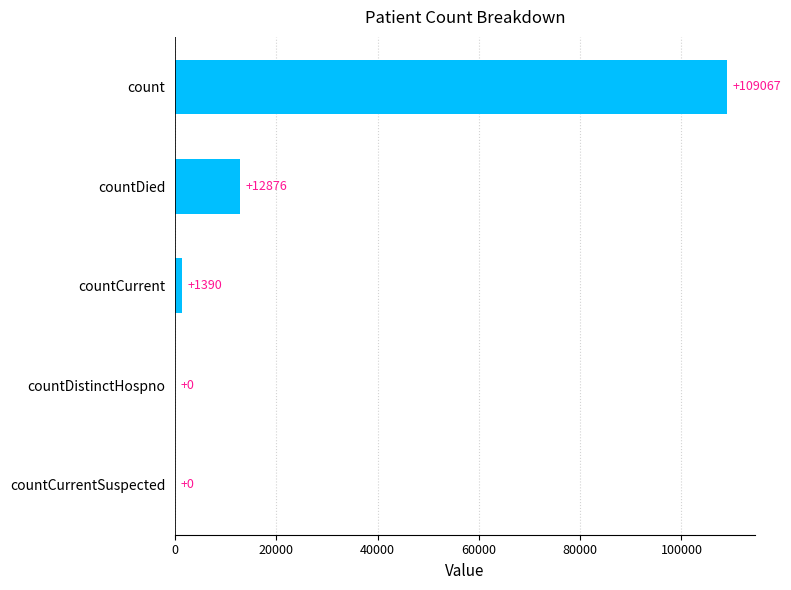

Is it true that the value at count is 109067?

True